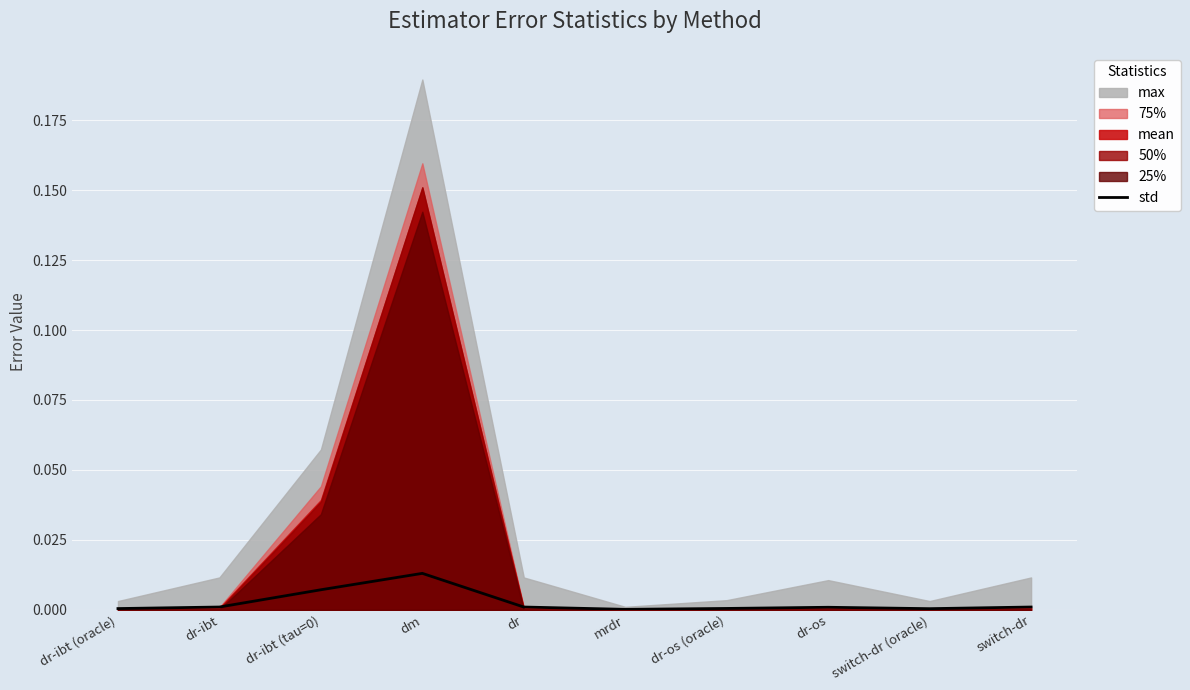

Between dr-ibt (oracle) and dr-ibt (tau=0), which is larger?

dr-ibt (tau=0)